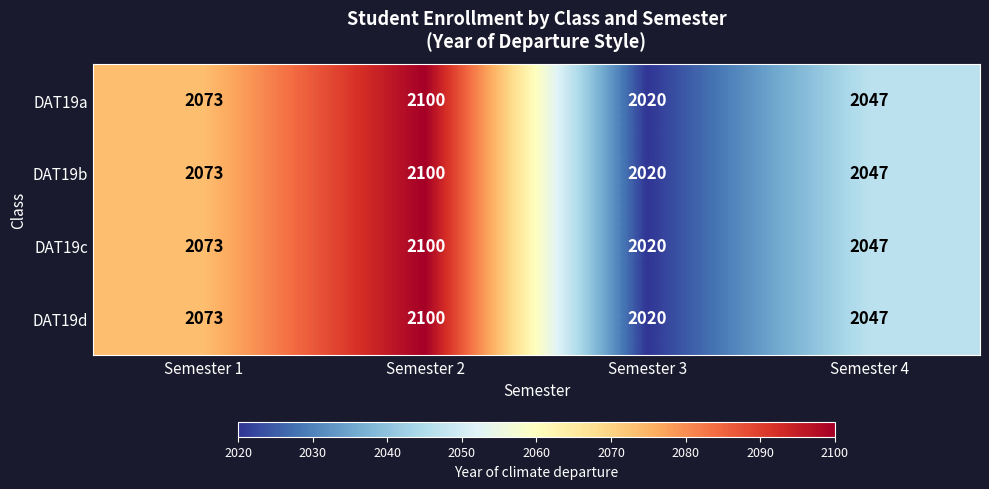

Reading left to right, transcribe all the data shown in this chart.

DAT19a: 2073	2100	2020	2047
DAT19b: 2073	2100	2020	2047
DAT19c: 2073	2100	2020	2047
DAT19d: 2073	2100	2020	2047